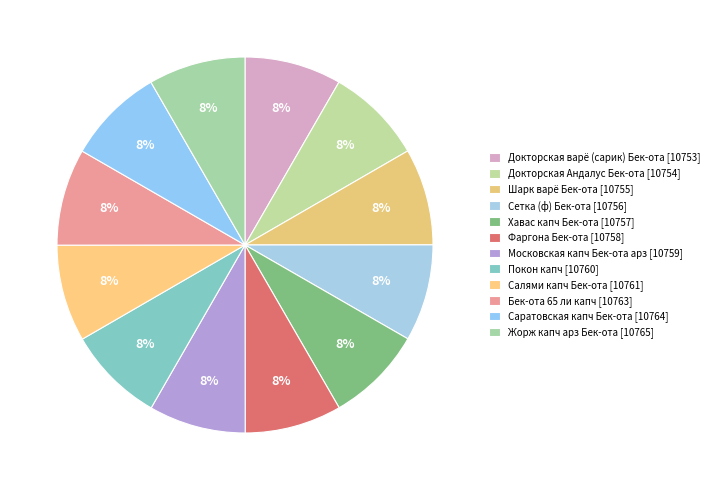

Count the number of slices in the pie.

12